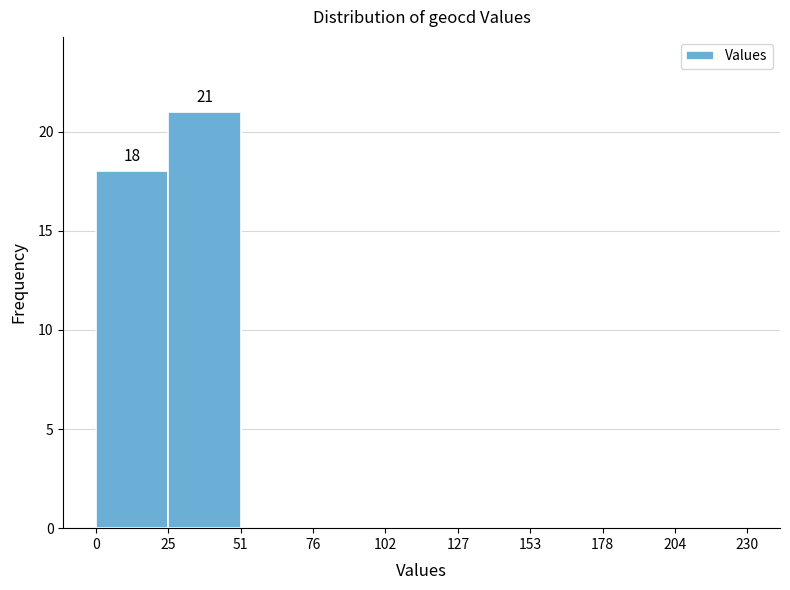

Which range on the x-axis has the tallest bar?

25 to 51